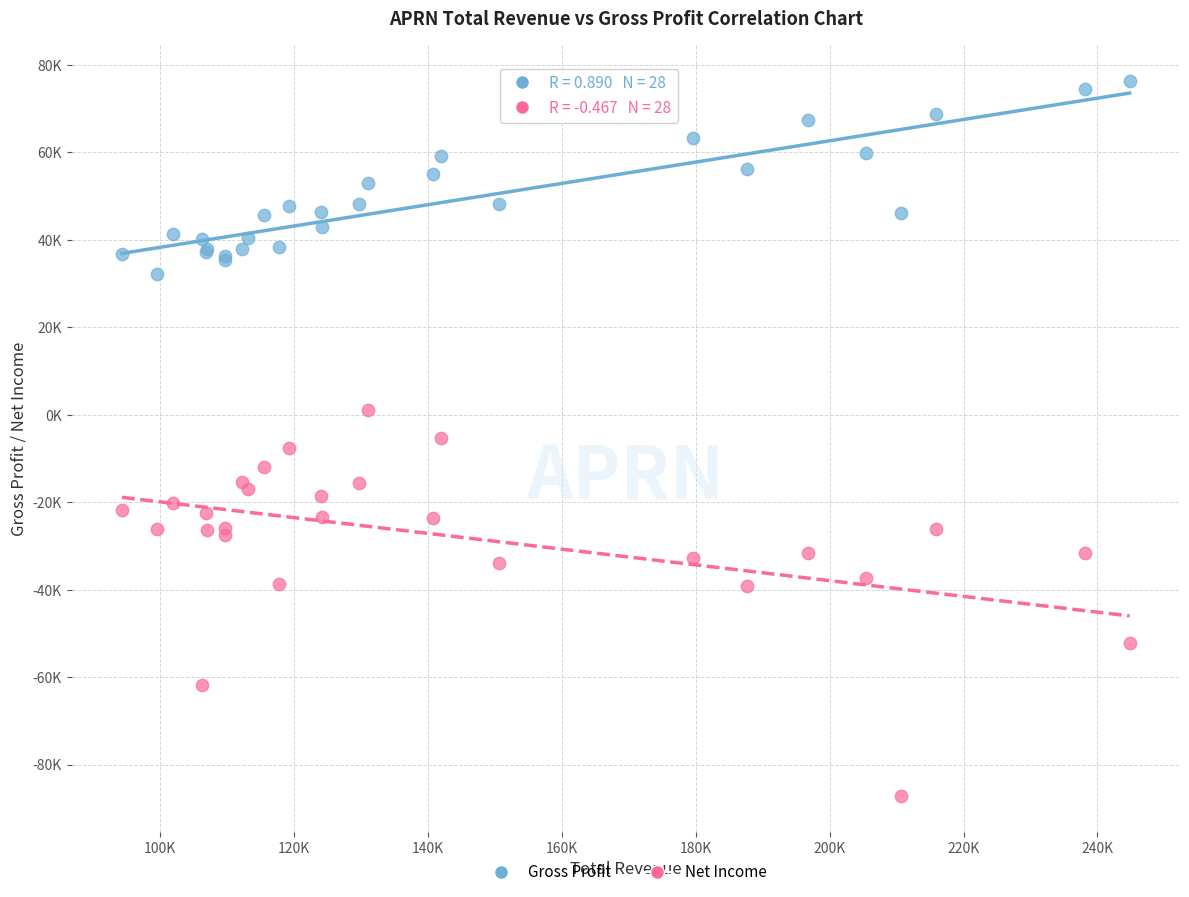

Which series has the widest spread of Y values?

Net Income